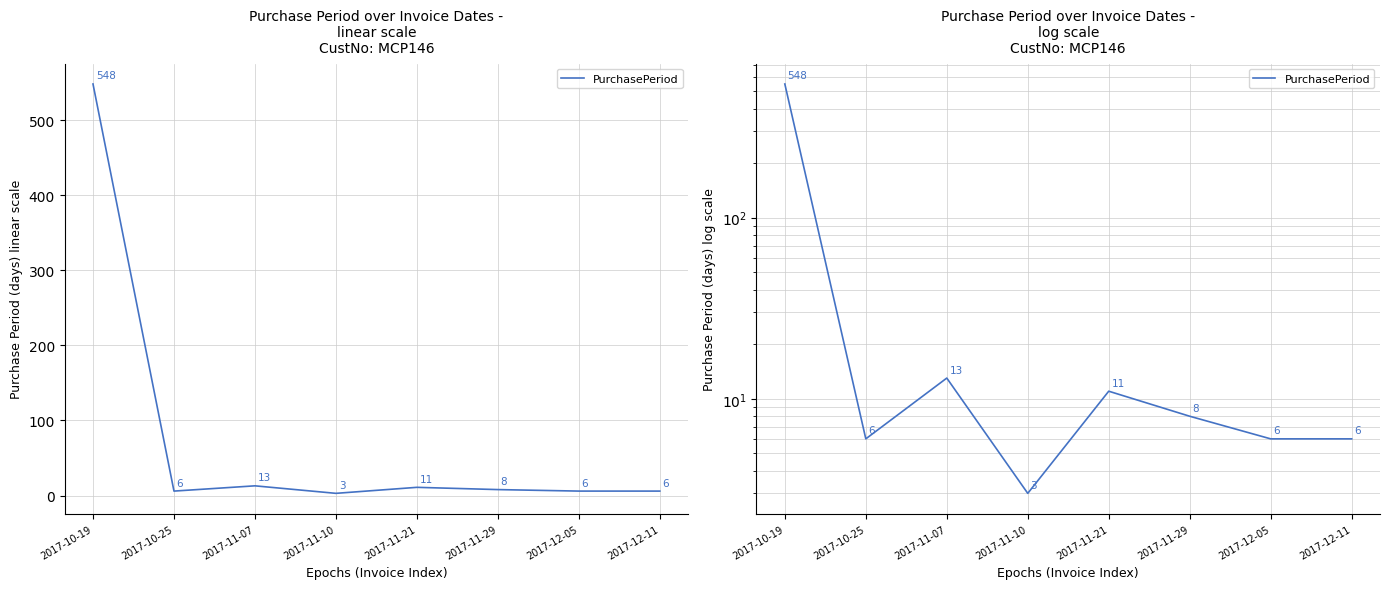

Reading left to right, transcribe all the data shown in this chart.

2017-10-19=548	2017-10-25=6	2017-11-07=13	2017-11-10=3	2017-11-21=11	2017-11-29=8	2017-12-05=6	2017-12-11=6